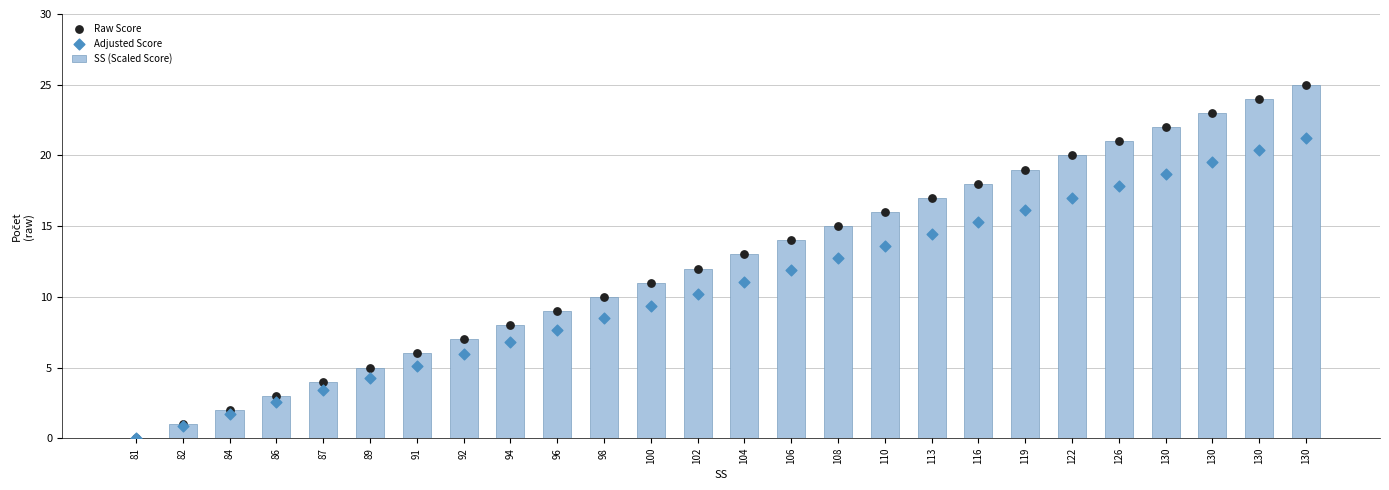

Which series has the largest total across all categories?

SS (Scaled Score)